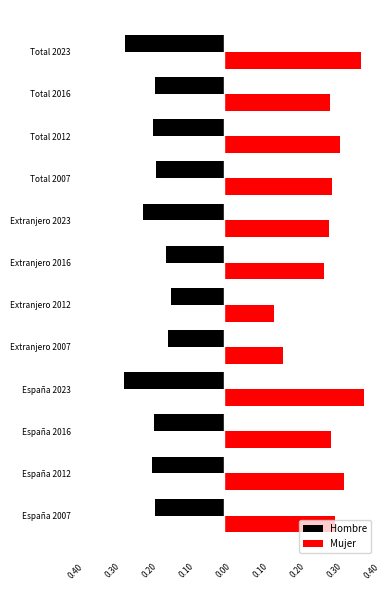

What are all the series names shown in the legend?

Hombre, Mujer